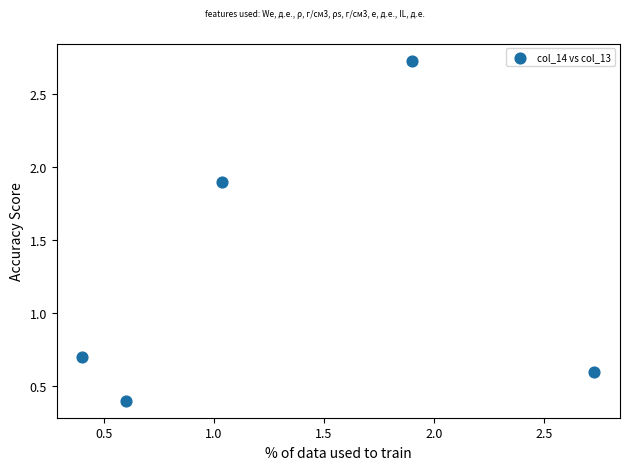

What Y value in the scatter plot is closest to 1?

0.7